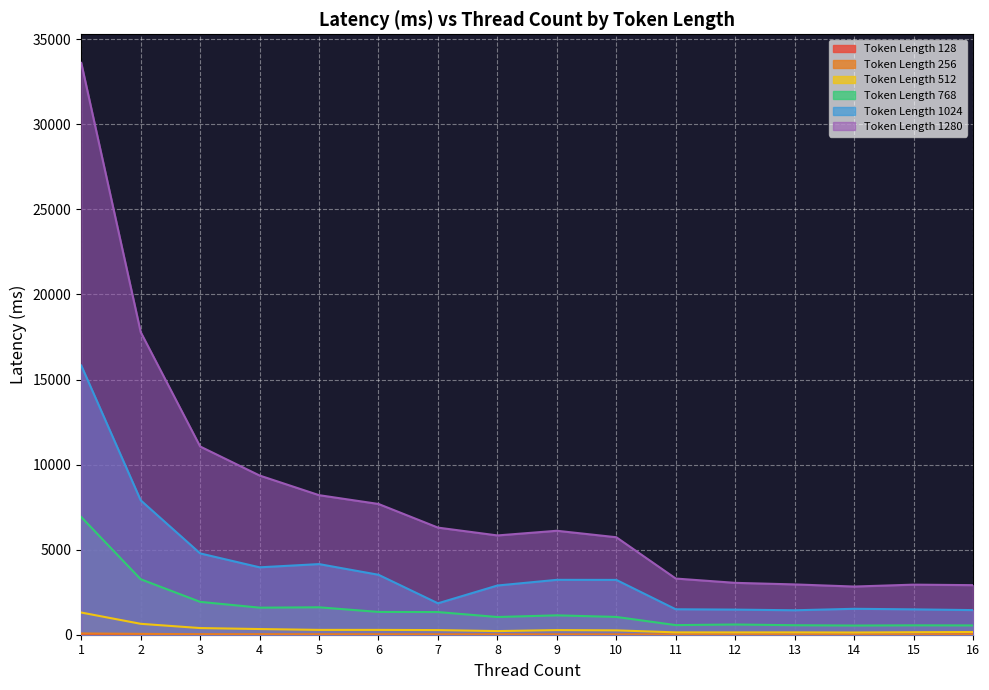

Reading right to left, extract all data points from this chart.

128: 16=18.7	15=1.2	14=1.3	13=1.3	12=1.3	11=1.4	10=1.9	9=1.8	8=2.2	7=2.5	6=2.4	5=1.7	4=2.3	3=2.9	2=6.2	1=7.9
256: 16=17.2	15=9.8	14=10.1	13=11.6	12=11.7	11=12.5	10=15.1	9=17.6	8=17.7	7=19.9	6=22.8	5=23.2	4=28.6	3=28.8	2=51.1	1=76.2
512: 16=159.7	15=147.4	14=130.6	13=138.1	12=136.4	11=138.0	10=256.0	9=271.9	8=213.7	7=272.5	6=283.8	5=284.2	4=333.7	3=391.3	2=641.2	1=1304.0
768: 16=546.0	15=551.6	14=539.2	13=557.7	12=600.4	11=564.9	10=1045.5	9=1138.5	8=1041.2	7=1331.8	6=1339.2	5=1611.9	4=1590.3	3=1931.6	2=3260.8	1=6916.6
1024: 16=1447.0	15=1490.6	14=1523.9	13=1436.9	12=1476.2	11=1496.1	10=3221.8	9=3225.9	8=2892.3	7=1846.5	6=3523.5	5=4151.2	4=3961.6	3=4779.4	2=7899.9	1=15824.8
1280: 16=2913.8	15=2943.3	14=2831.7	13=2957.1	12=3048.8	11=3301.8	10=5729.8	9=6109.8	8=5835.6	7=6295.9	6=7685.4	5=8202.4	4=9358.0	3=11063.1	2=17787.3	1=33611.9